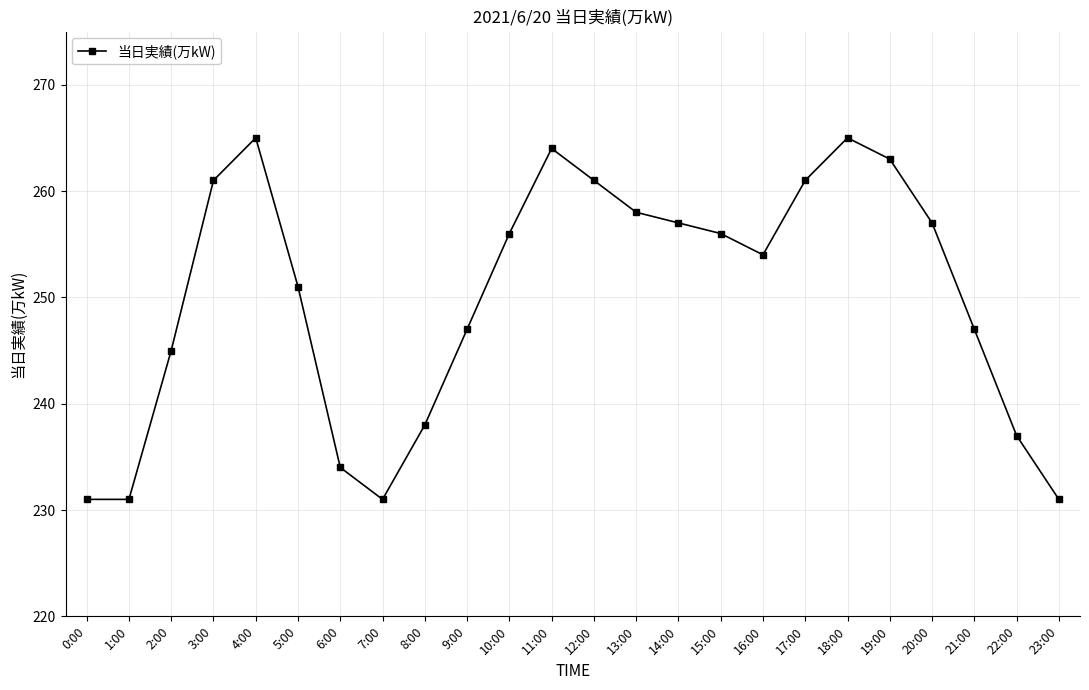

Where is the first local maximum?

4:00